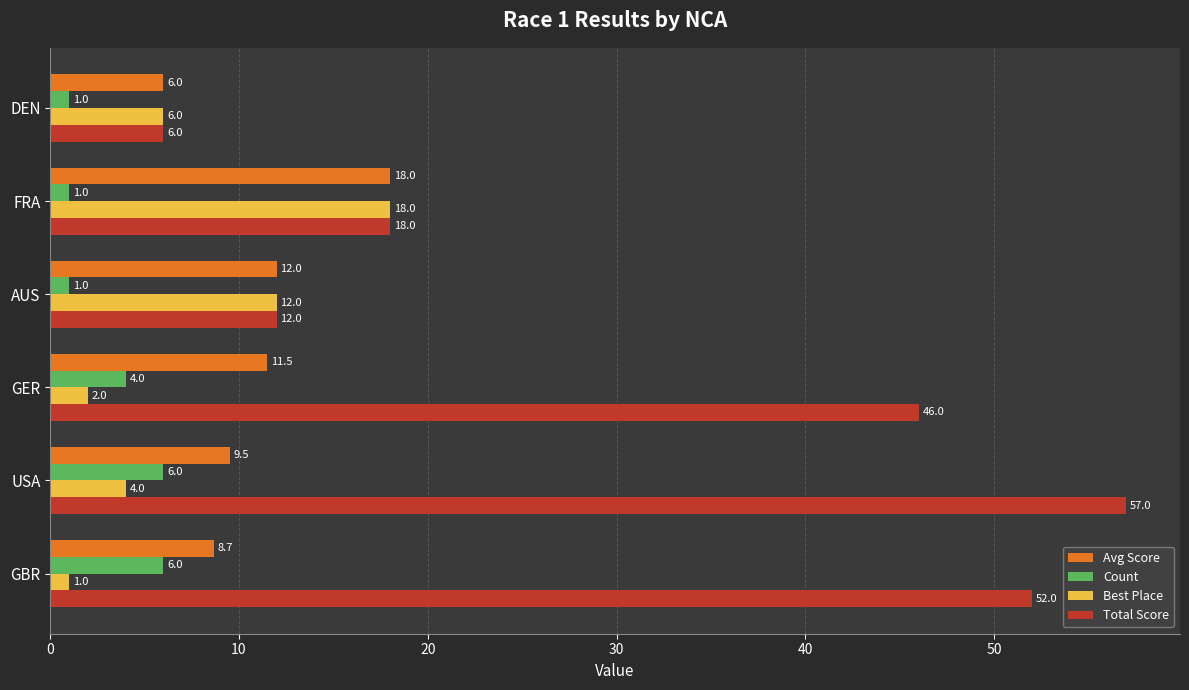

What is the minimum value shown in the chart?

1.0